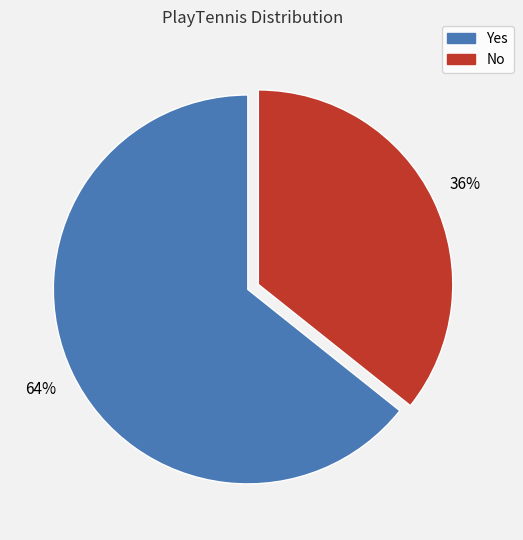

To the nearest percent, what is the average slice percentage?

50%